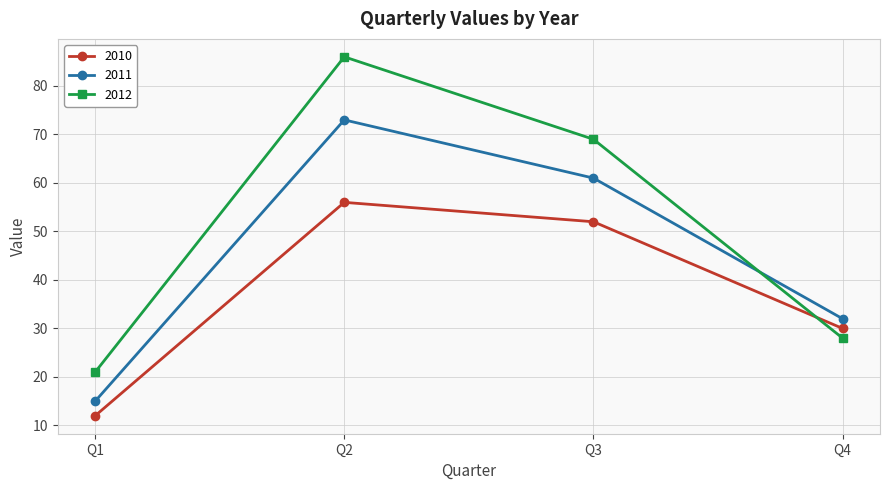

After their last crossing, which series has the higher values: 2011 or 2012?

2011